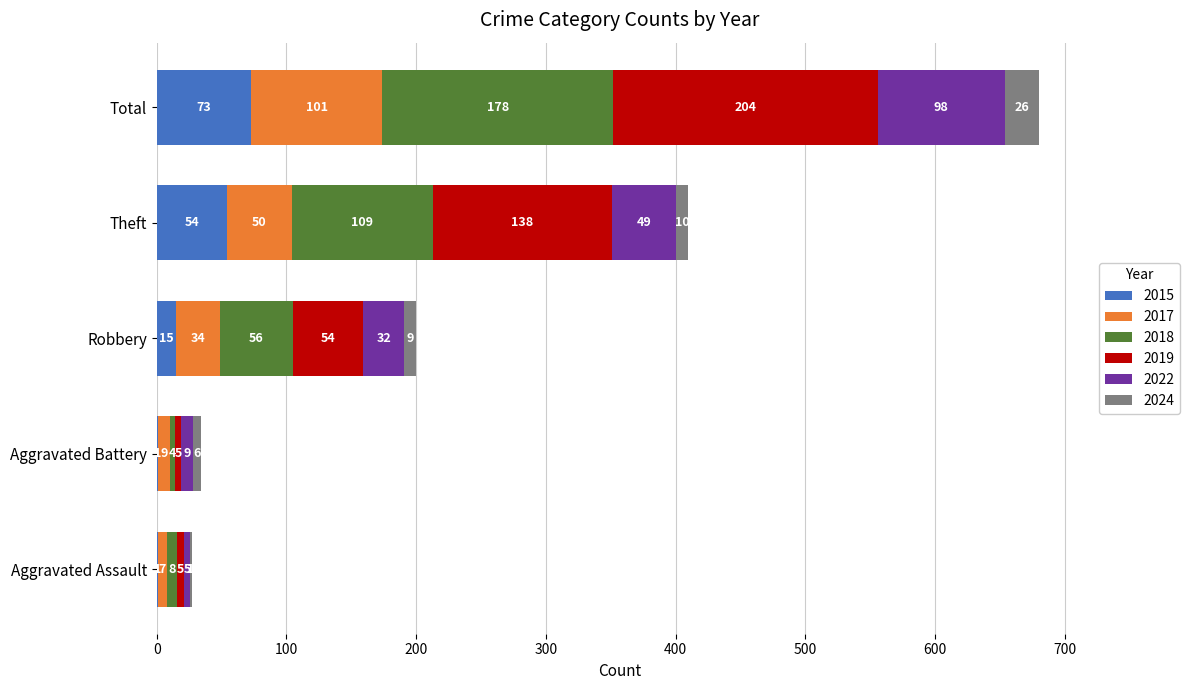

What is the total value across all series at Theft?

410